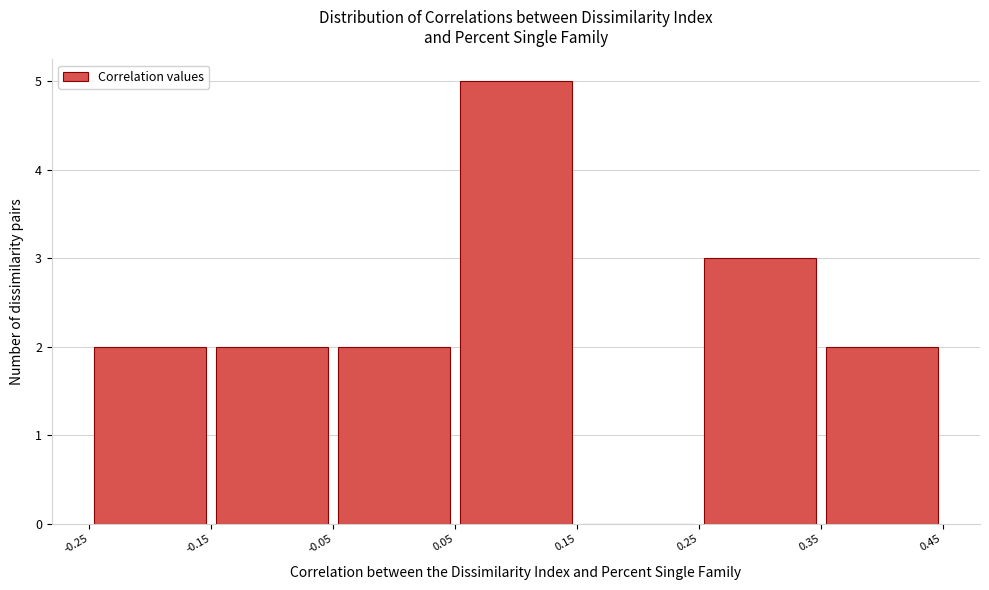

What is the height of the bar covering 0.25 to 0.35 on the x-axis? The values are not printed on the chart, so give them approximately, as read against the axis.

3